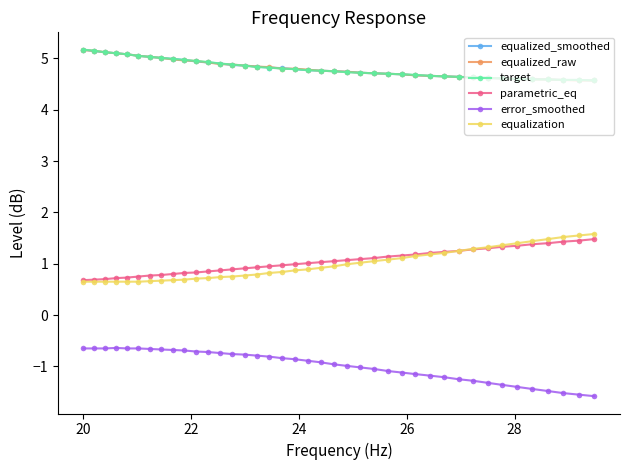

What is the value of the equalized_raw point at the 14th from the left?

4.9